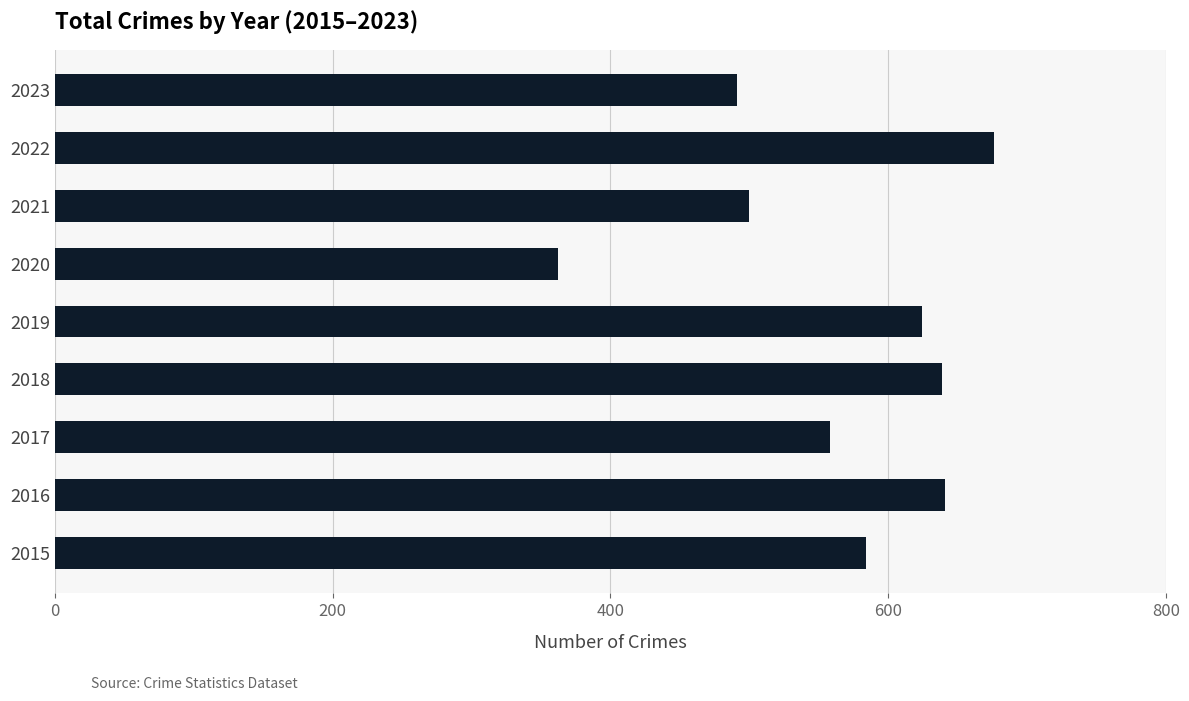

Which label corresponds to the largest value in the chart?

2022